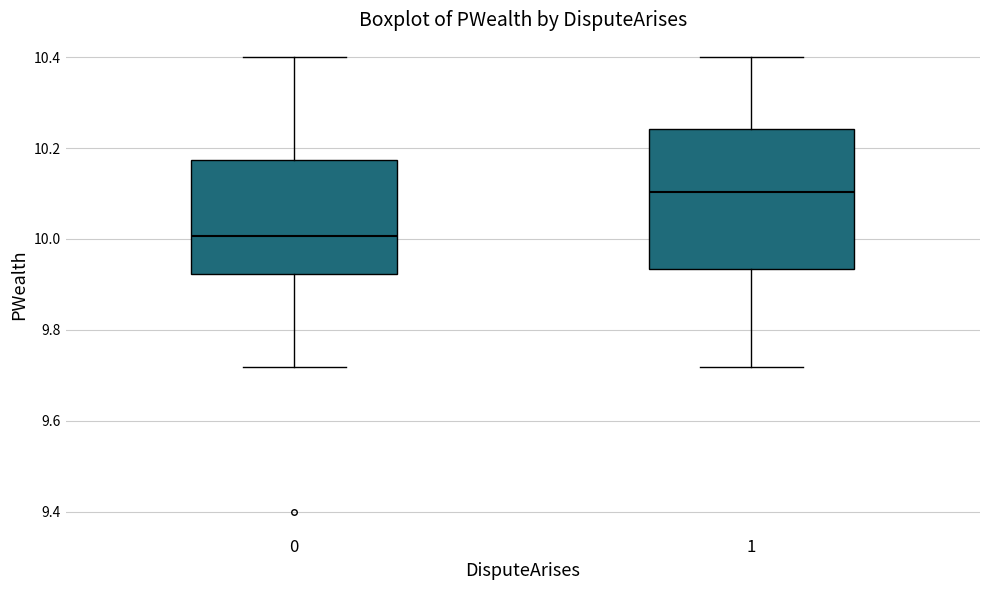

Where does the upper whisker of the box at x = 1 end on the y-axis? The values are not printed on the chart, so give them approximately, as read against the axis.

10.40